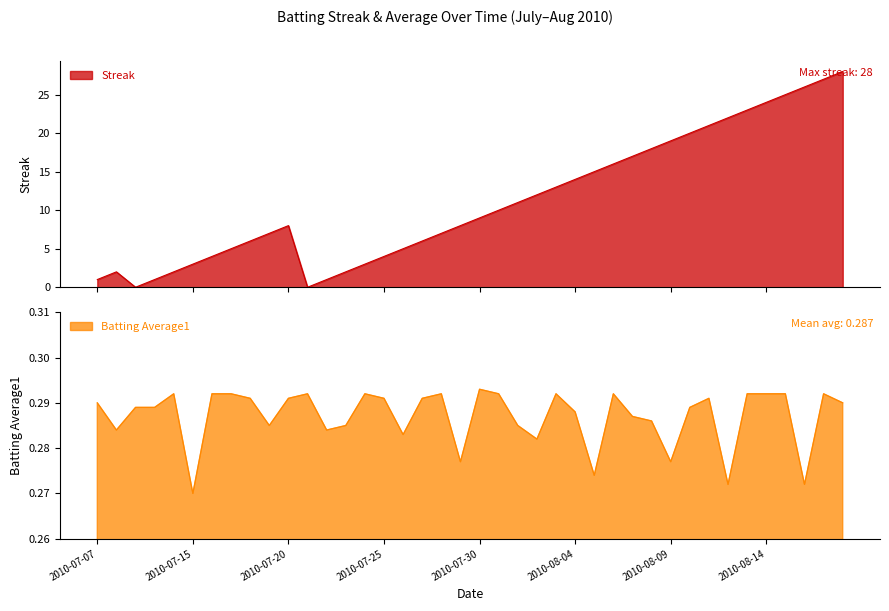

Reading right to left, extract all data points from this chart.

Streak: 2010-08-18=28.0	2010-08-17=27.0	2010-08-16=26.0	2010-08-15=25.0	2010-08-14=24.0	2010-08-13=23.0	2010-08-12=22.0	2010-08-11=21.0	2010-08-10=20.0	2010-08-09=19.0	2010-08-08=18.0	2010-08-07=17.0	2010-08-06=16.0	2010-08-05=15.0	2010-08-04=14.0	2010-08-03=13.0	2010-08-02=12.0	2010-08-01=11.0	2010-07-31=10.0	2010-07-30=9.0	2010-07-29=8.0	2010-07-28=7.0	2010-07-27=6.0	2010-07-26=5.0	2010-07-25=4.0	2010-07-24=3.0	2010-07-23=2.0	2010-07-22=1.0	2010-07-21=0.0	2010-07-20=8.0	2010-07-19=7.0	2010-07-18=6.0	2010-07-17=5.0	2010-07-16=4.0	2010-07-15=3.0	2010-07-11=2.0	2010-07-10=1.0	2010-07-09=0.0	2010-07-08=2.0	2010-07-07=1.0
Batting Average1: 2010-08-18=0.3	2010-08-17=0.3	2010-08-16=0.3	2010-08-15=0.3	2010-08-14=0.3	2010-08-13=0.3	2010-08-12=0.3	2010-08-11=0.3	2010-08-10=0.3	2010-08-09=0.3	2010-08-08=0.3	2010-08-07=0.3	2010-08-06=0.3	2010-08-05=0.3	2010-08-04=0.3	2010-08-03=0.3	2010-08-02=0.3	2010-08-01=0.3	2010-07-31=0.3	2010-07-30=0.3	2010-07-29=0.3	2010-07-28=0.3	2010-07-27=0.3	2010-07-26=0.3	2010-07-25=0.3	2010-07-24=0.3	2010-07-23=0.3	2010-07-22=0.3	2010-07-21=0.3	2010-07-20=0.3	2010-07-19=0.3	2010-07-18=0.3	2010-07-17=0.3	2010-07-16=0.3	2010-07-15=0.3	2010-07-11=0.3	2010-07-10=0.3	2010-07-09=0.3	2010-07-08=0.3	2010-07-07=0.3